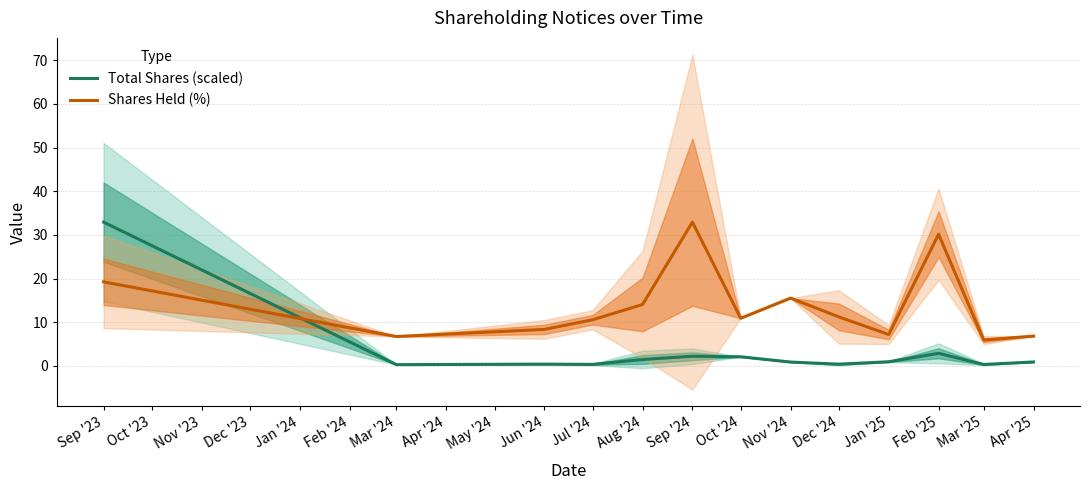

Reading left to right, transcribe all the data shown in this chart.

Total Shares (scaled): 32.9	0.3	0.4	0.4	1.5	2.2	2.1	0.9	0.4	1.0	2.9	0.3	0.9
Shares Held (%): 19.3	6.8	8.4	10.6	14.1	32.9	10.9	15.6	11.2	7.2	30.2	5.9	6.8